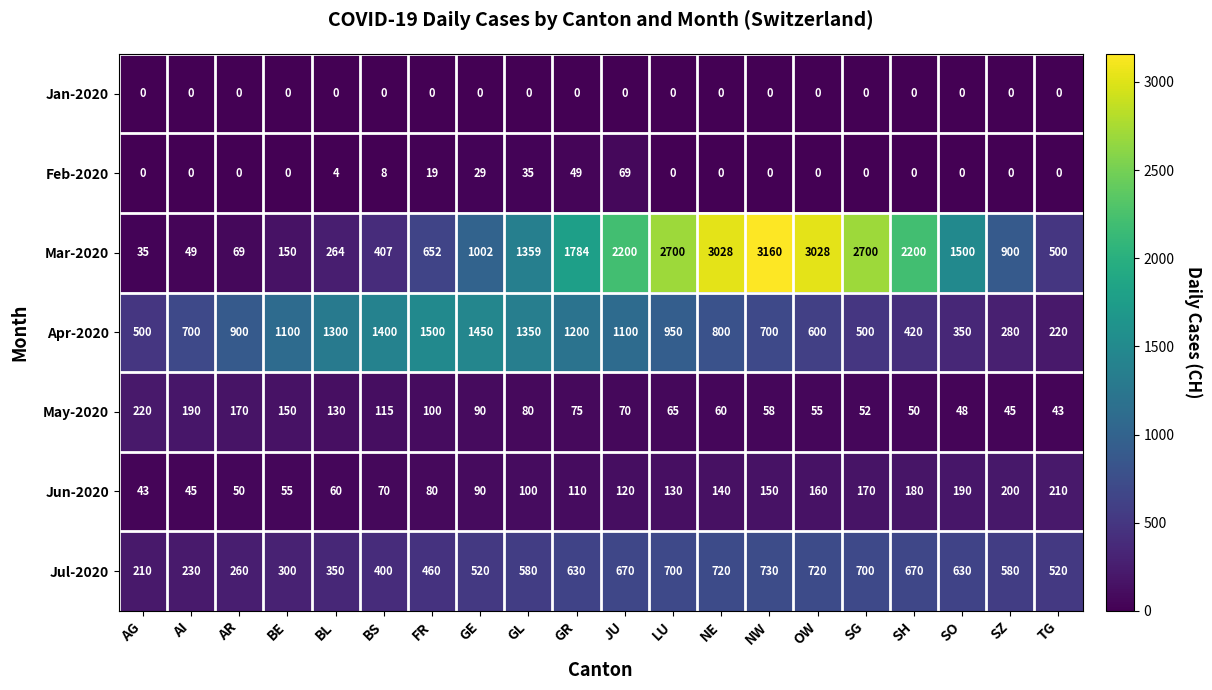

Between BS and OW, which series saw the biggest shift?

Mar-2020